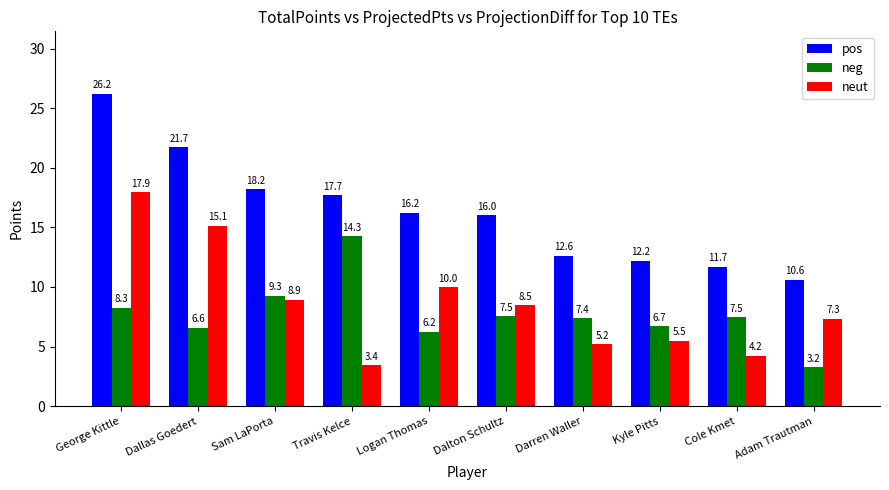

The pos series shows 24.2 at Logan Thomas. True or false?

False